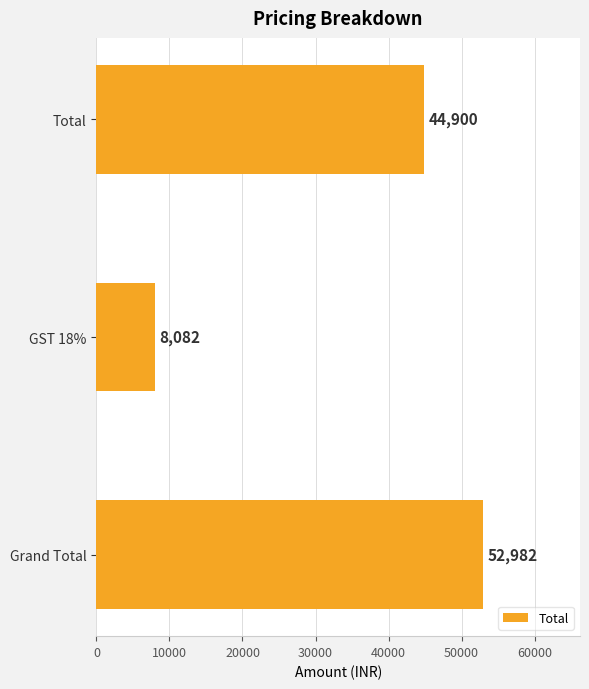

What is the sum of all values?

105964